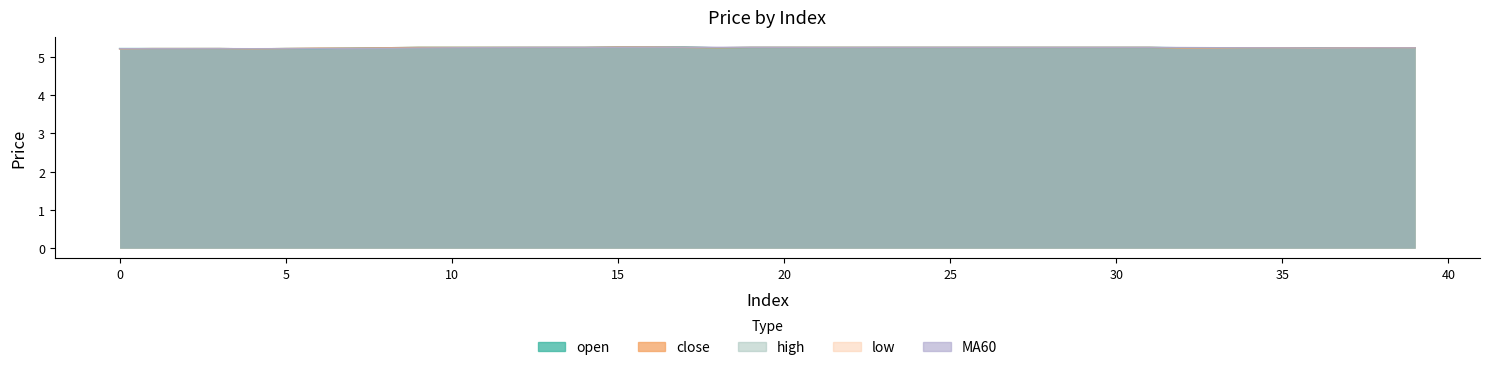

What value does the high series have at 39?

5.2